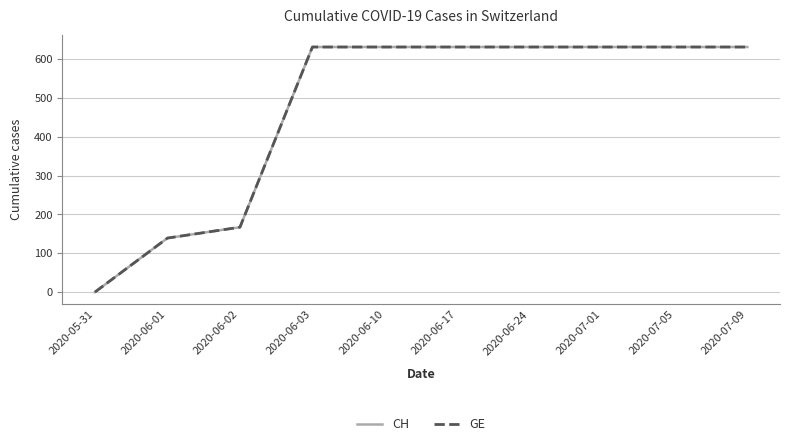

Is this an area chart (filled region under the line)?

No